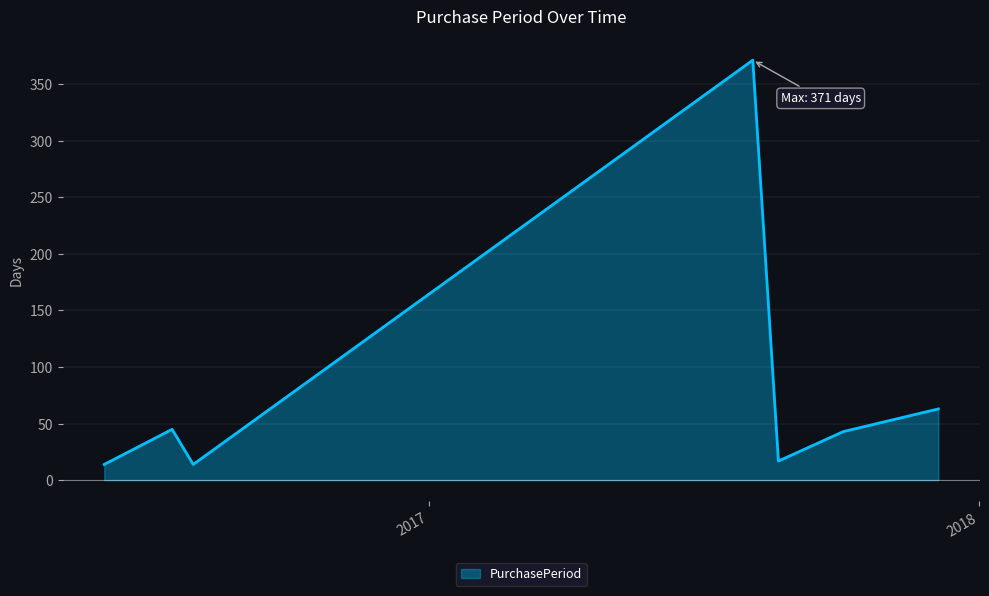

What is the minimum value shown in the chart?

14